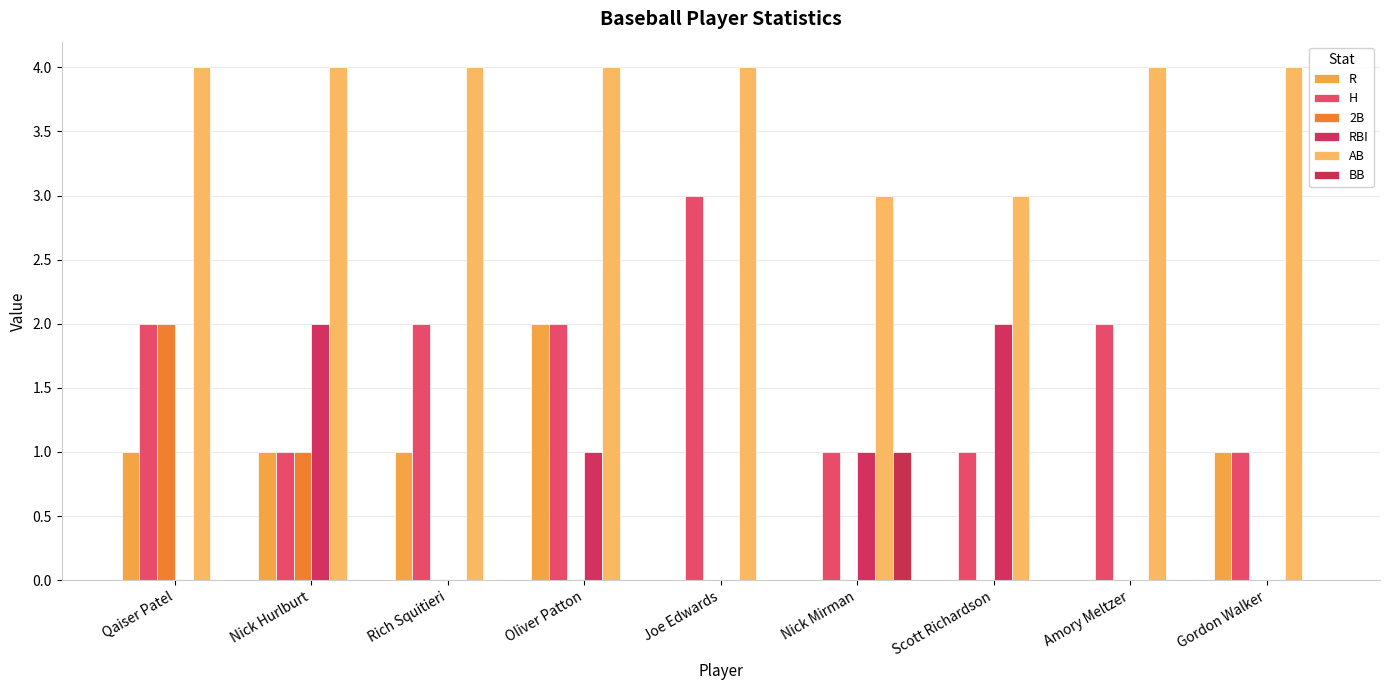

Rank the series at Qaiser Patel from highest to lowest value.

AB, H, 2B, R, RBI, BB